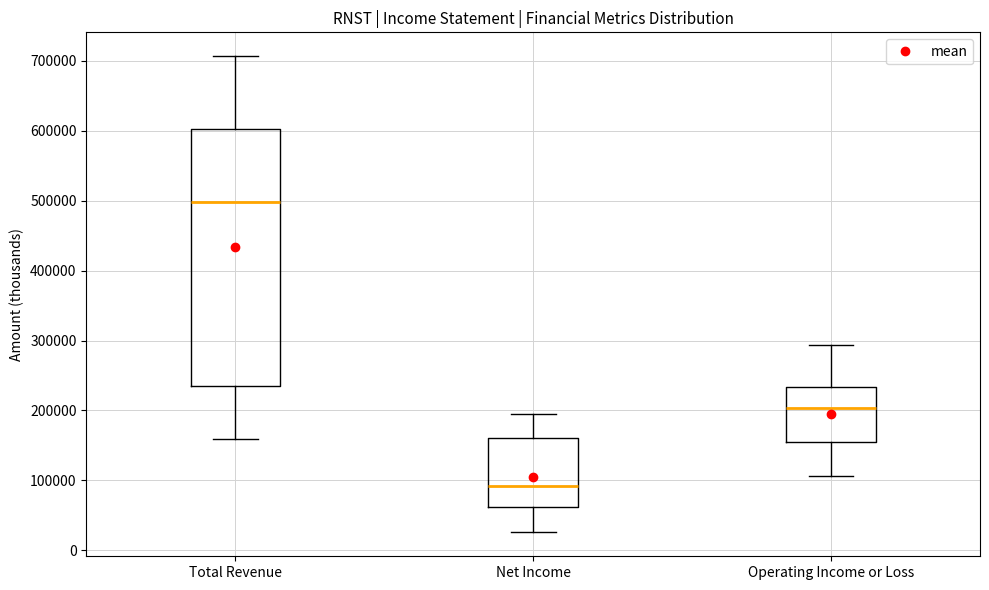

Where is the upper edge of the box for Operating Income or Loss on the y-axis? The values are not printed on the chart, so give them approximately, as read against the axis.

230000